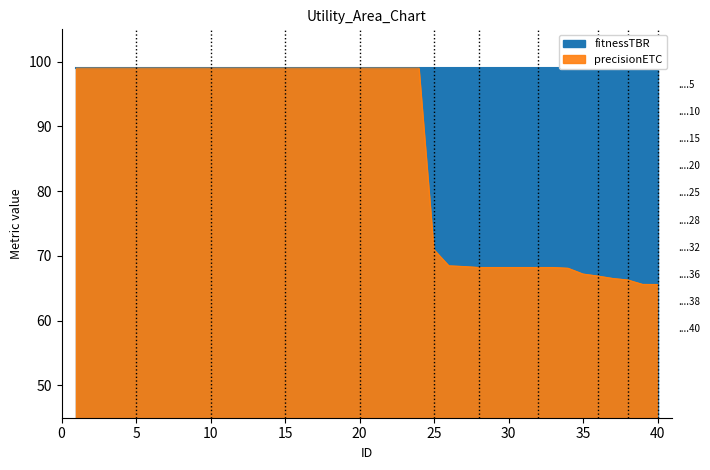

What is the minimum value shown in the chart?

65.6